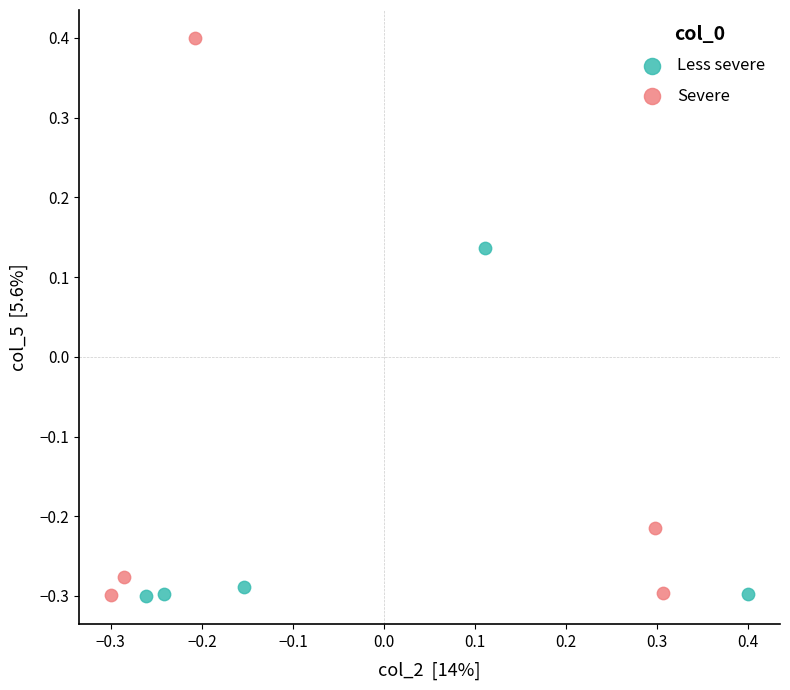

Which series has the widest spread of Y values?

Severe